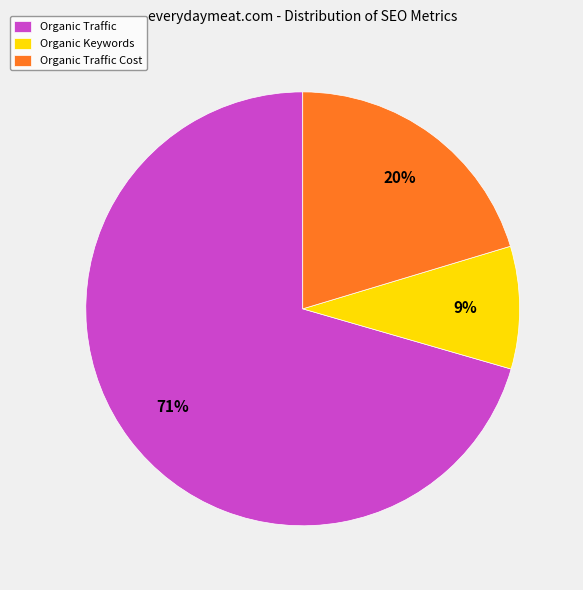

True or false: Organic Traffic accounts for 71% of the total.

True